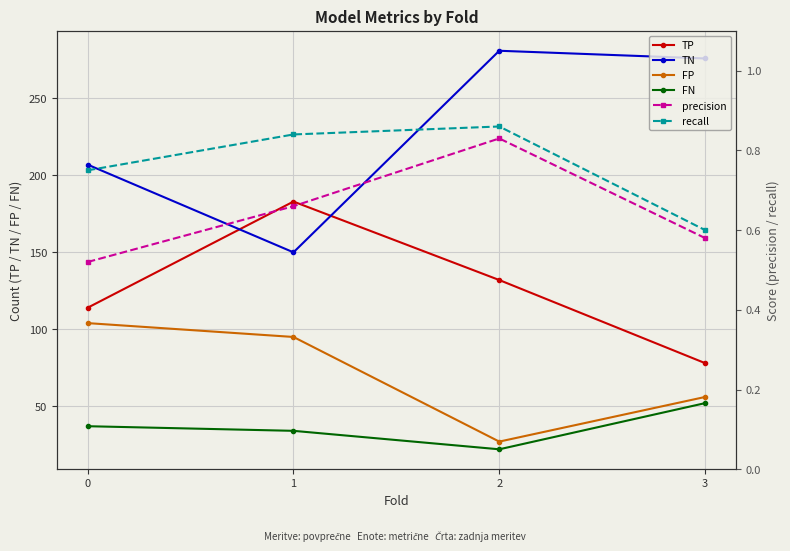

The value of recall at 1 is 0.8. True or false?

True